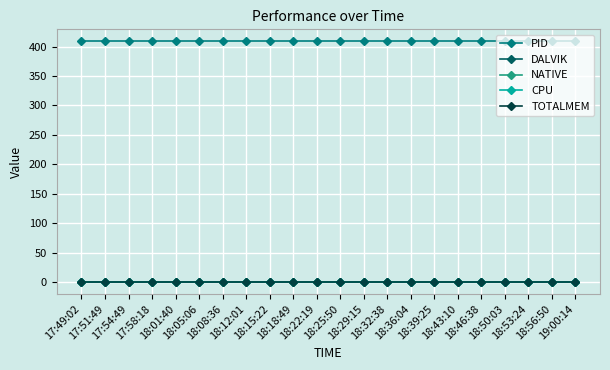

Which category has the highest value across all series?

17:49:02